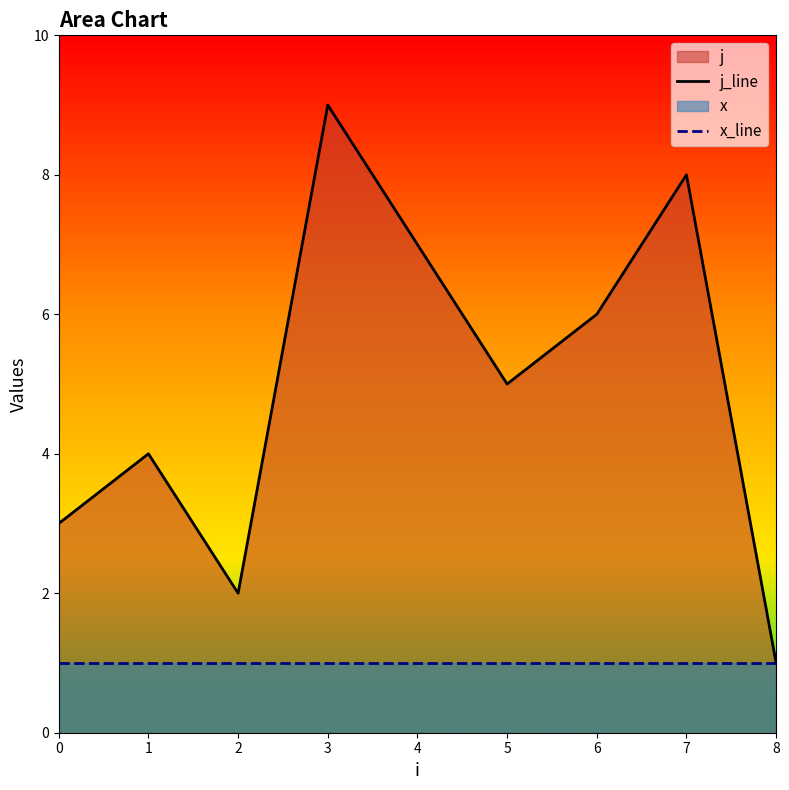

True or false: x_line and j_line intersect in this chart.

False